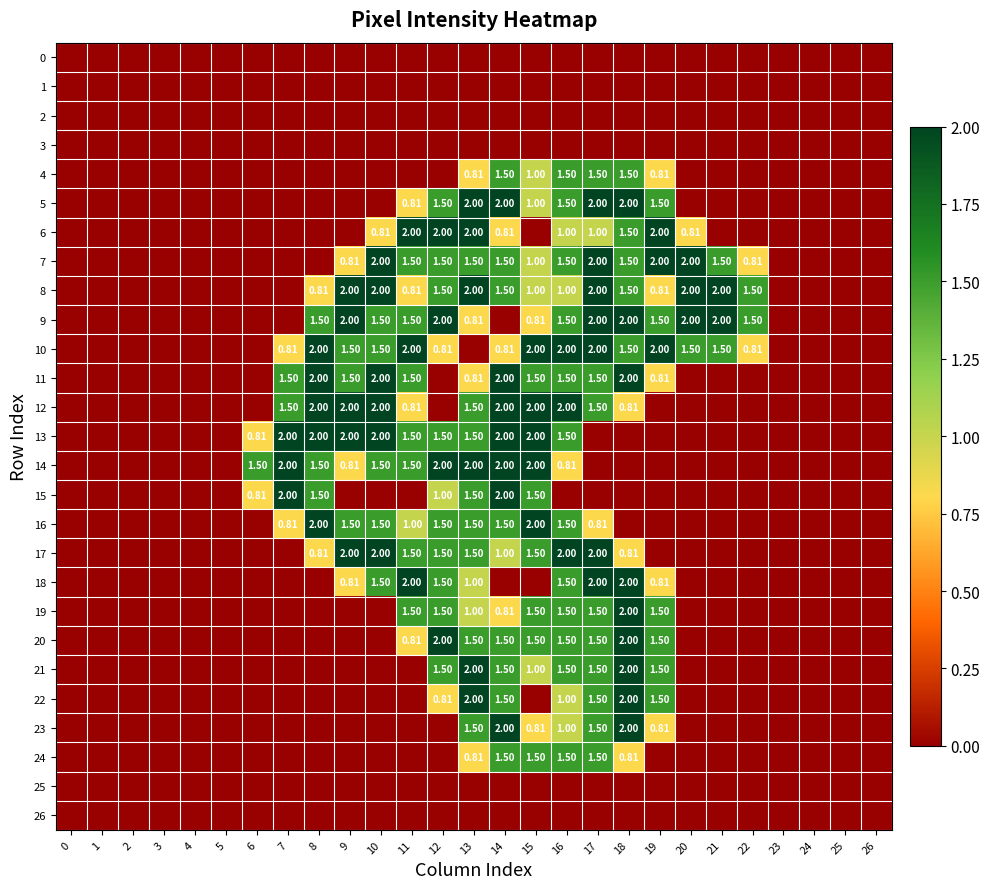

What is the maximum value shown in the chart?

2.0